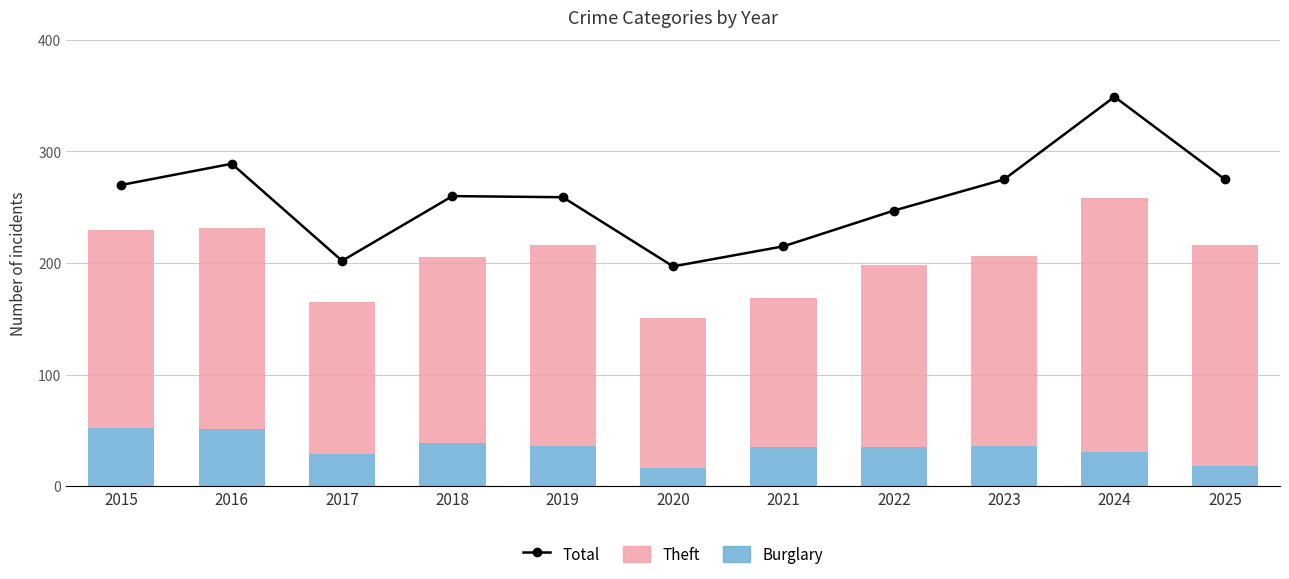

Is it true that Total equals 260 at 2018?

True